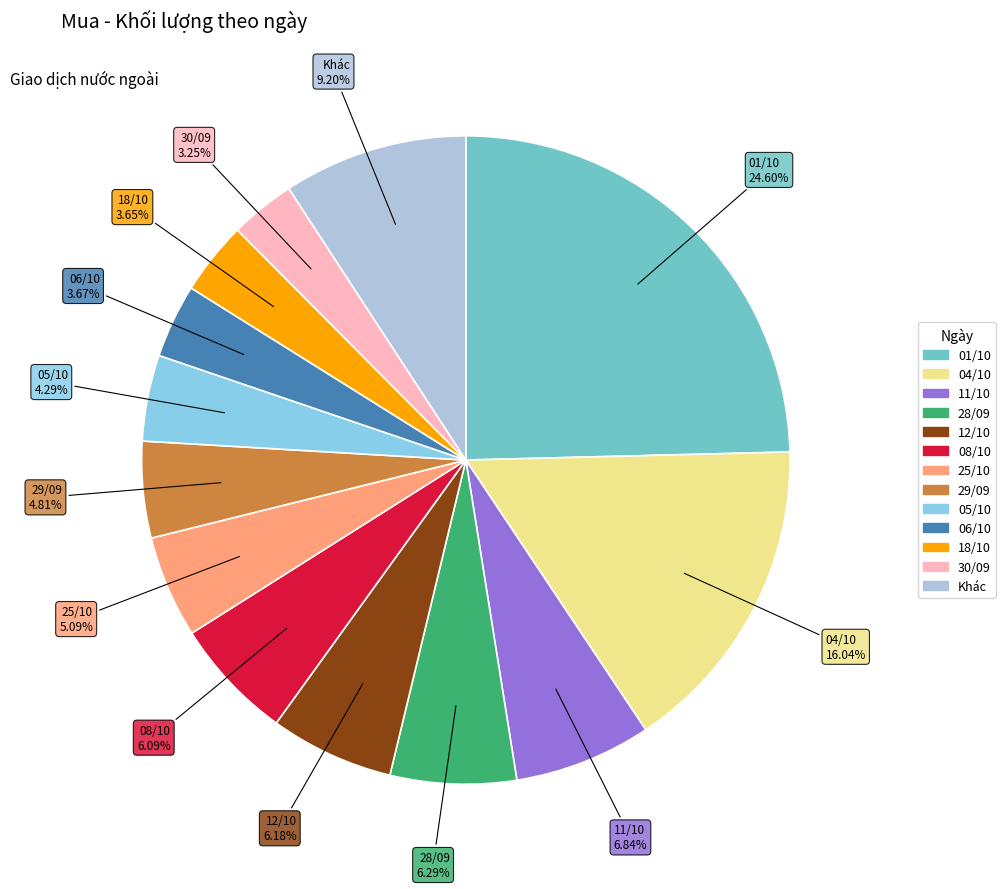

Is there any slice that represents more than half of the pie?

No